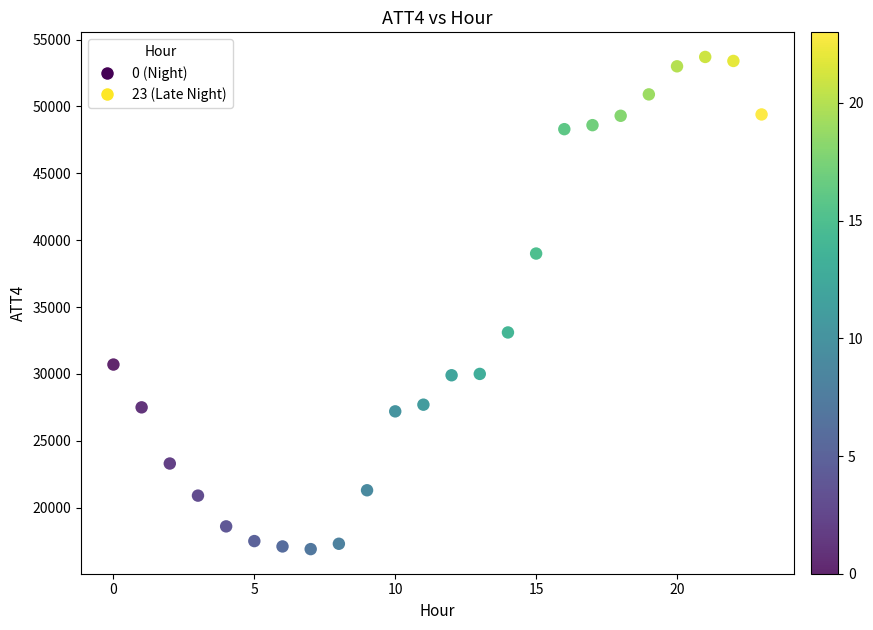

What is the range of Y values (max minus min)?

36800